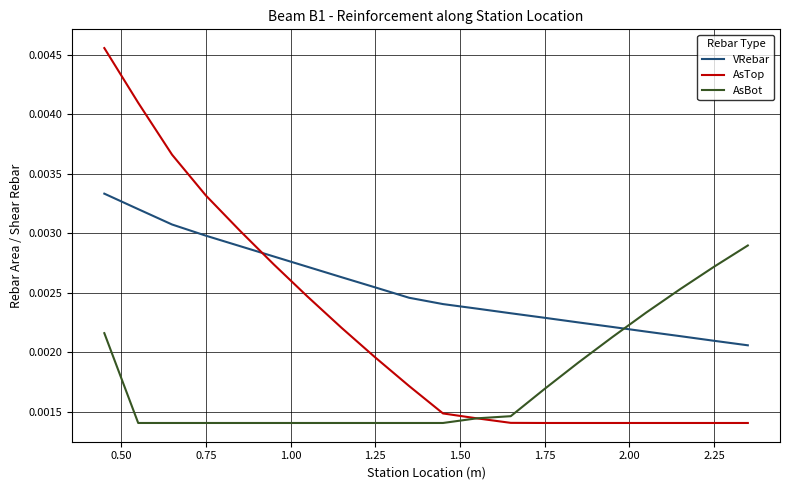

Which series has the widest spread of values?

AsTop